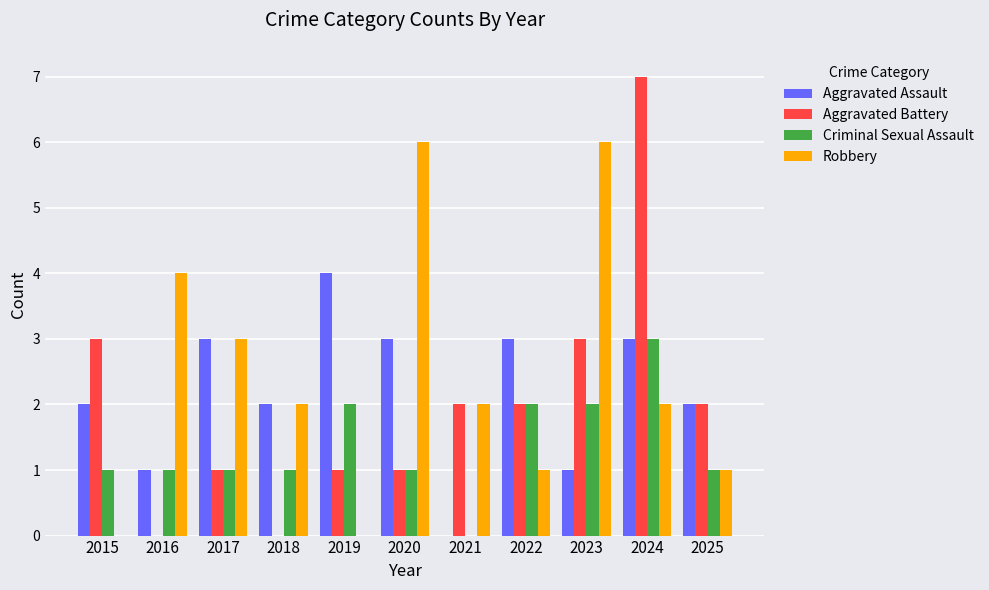

Reading left to right, list all the values displayed in this chart.

Aggravated Assault: 2	1	3	2	4	3	0	3	1	3	2
Aggravated Battery: 3	0	1	0	1	1	2	2	3	7	2
Criminal Sexual Assault: 1	1	1	1	2	1	0	2	2	3	1
Robbery: 0	4	3	2	0	6	2	1	6	2	1